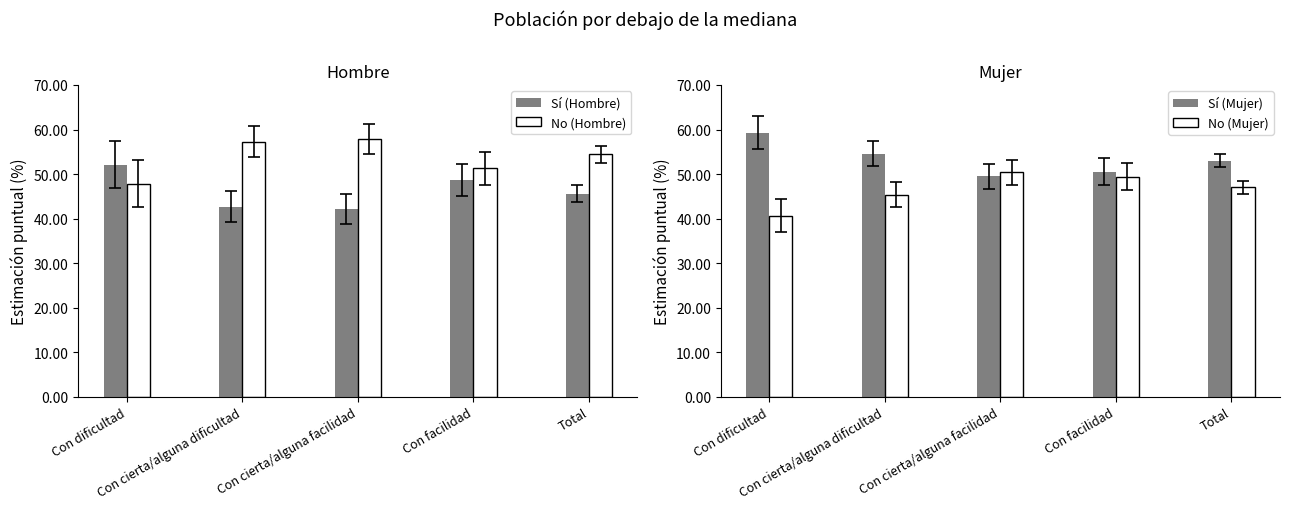

At which label does Sí (Mujer) first exceed 52?

Con dificultad